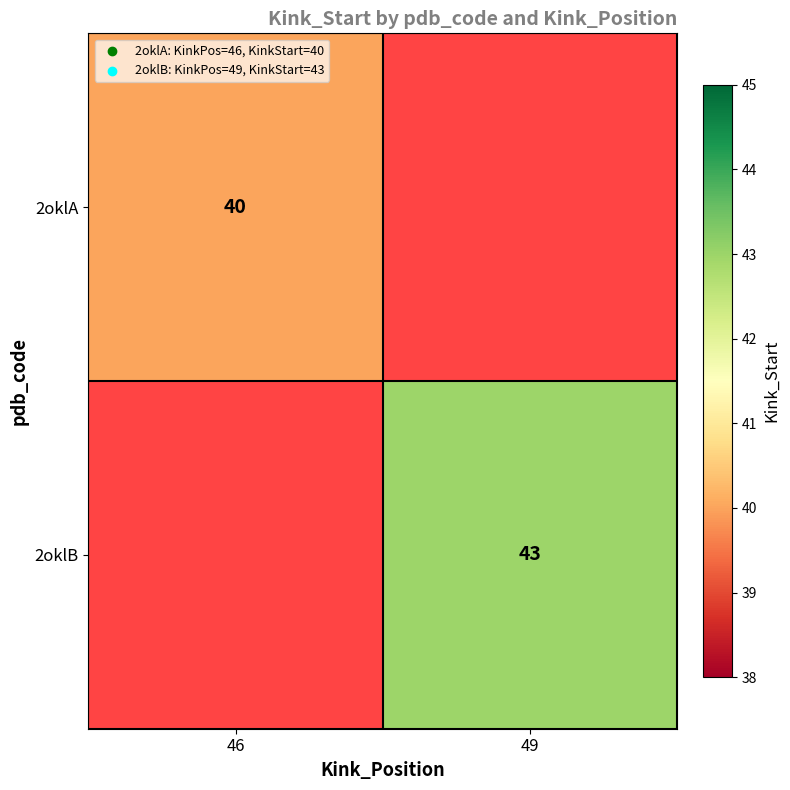

Is it true that 2oklB equals 71 at 49?

False